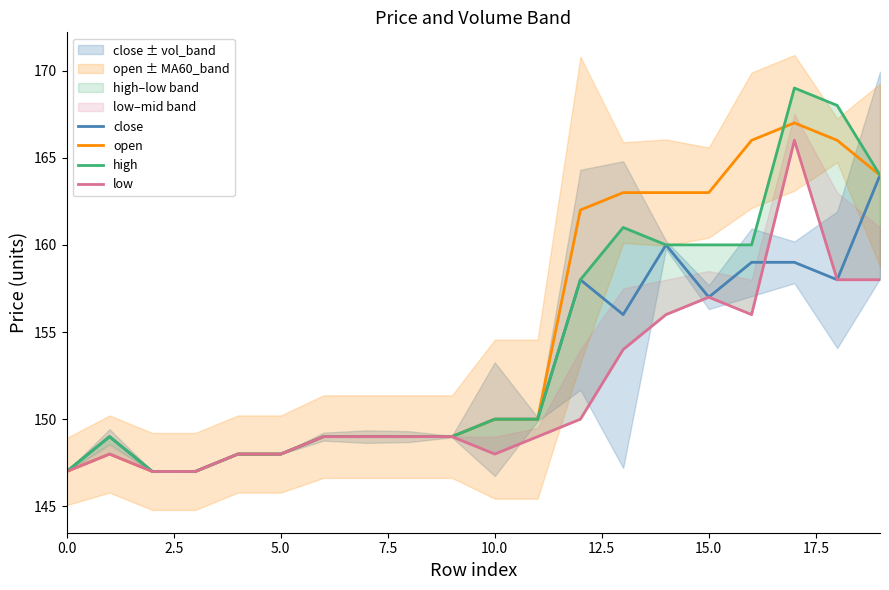

True or false: open and close intersect in this chart.

False